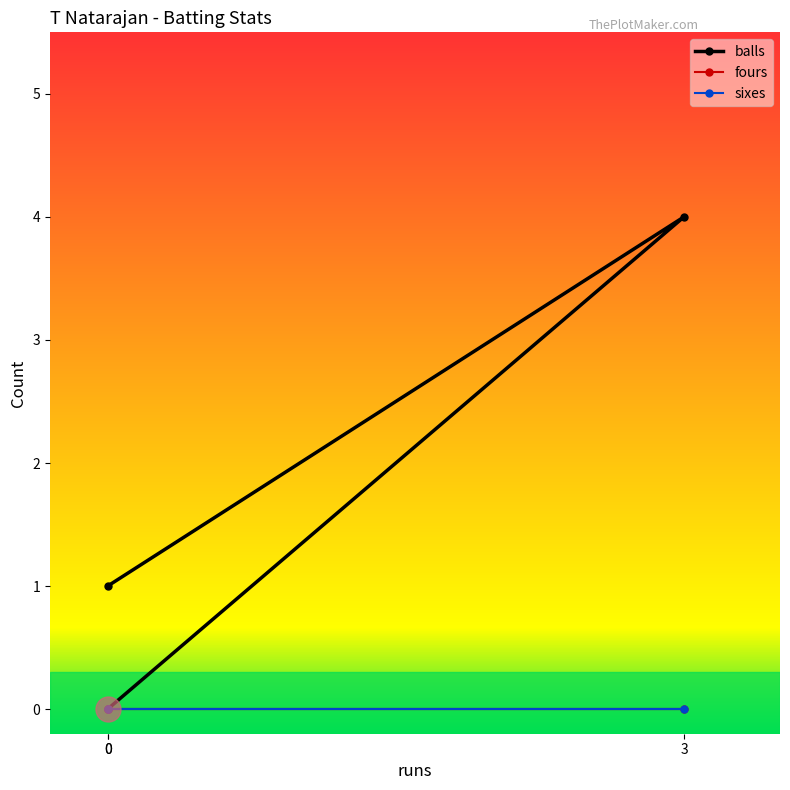

True or false: balls has a value of -2 at 0.

False